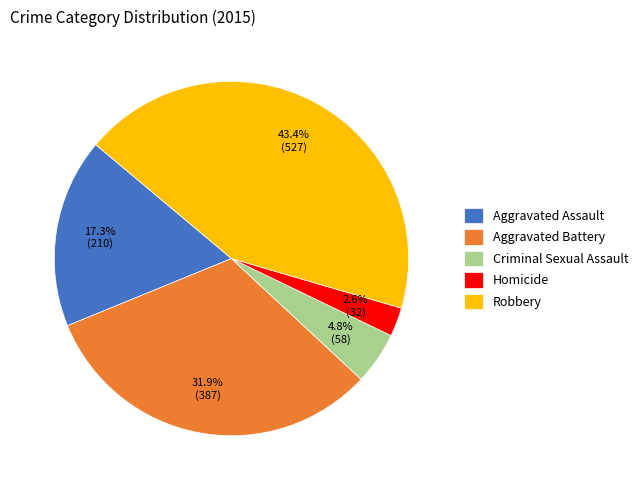

How many slices are in this pie chart?

5